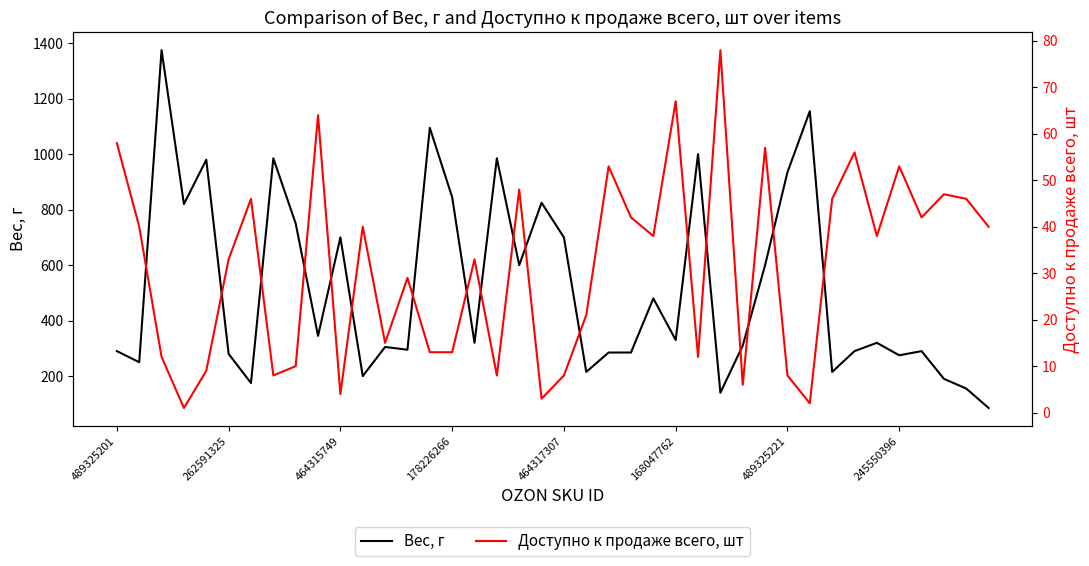

Is it true that Вес, г equals 280 at 262591325?

True